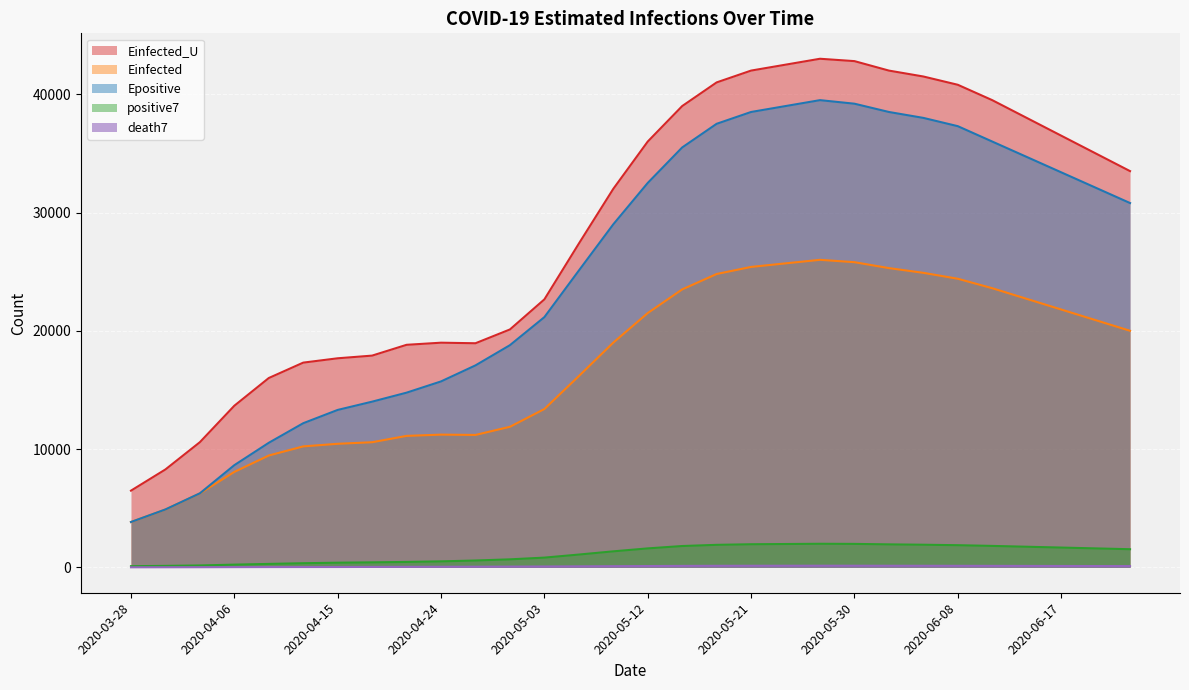

What is the label of the 13th point from the left?

2020-05-03